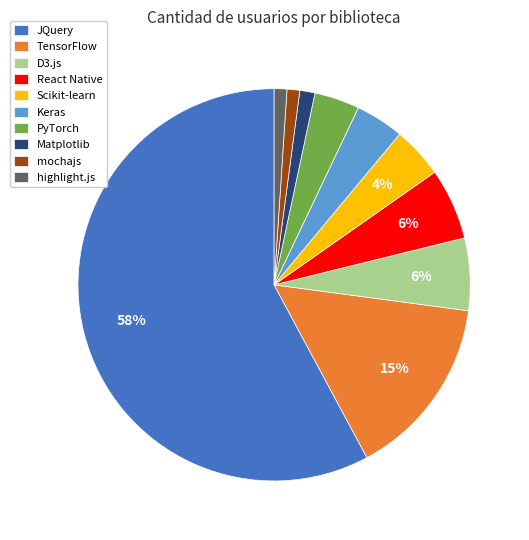

Which category has the biggest portion of the pie?

JQuery